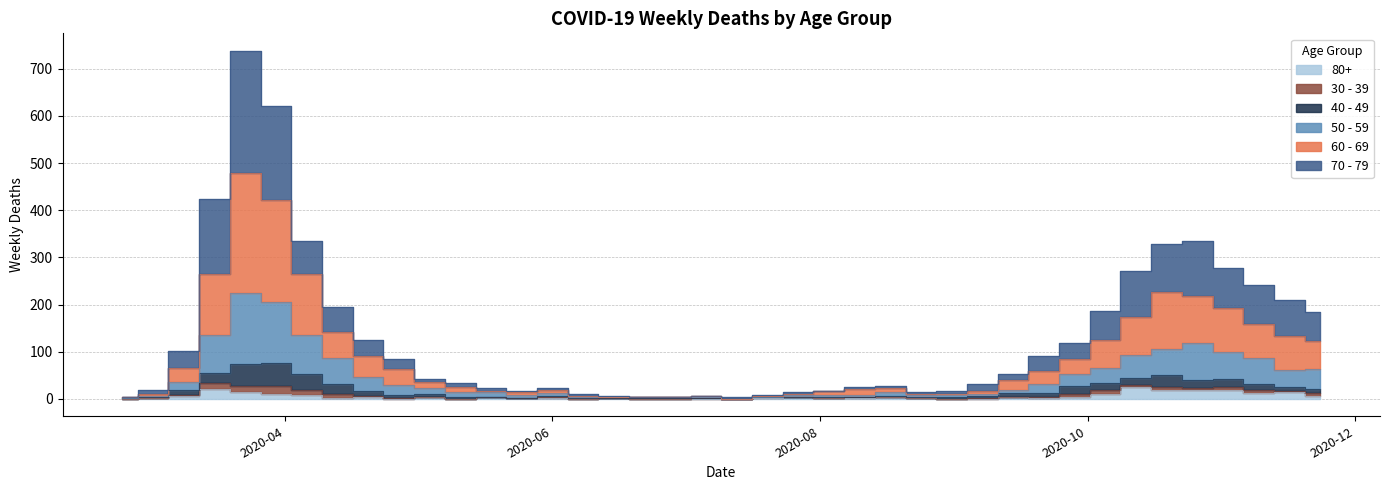

How many interior local peaks does the 80+ series have?

12